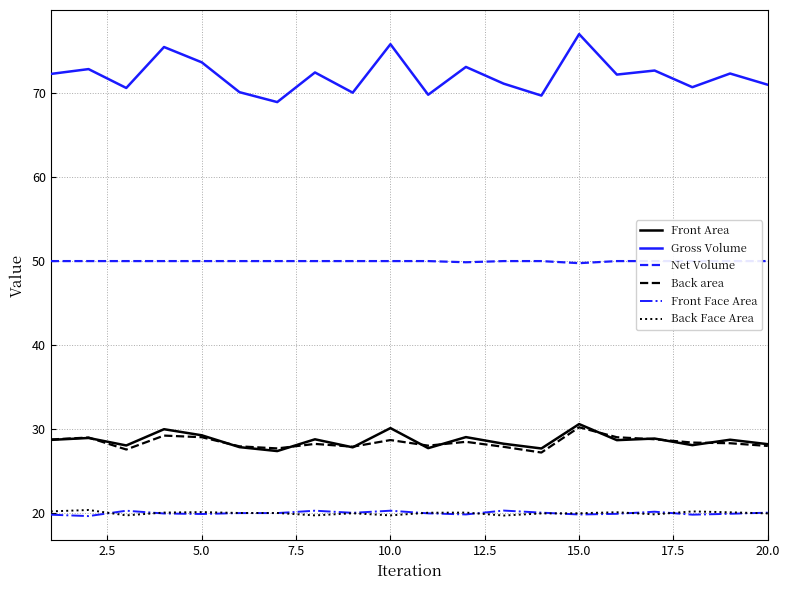

What is the maximum value shown in the chart?

77.0